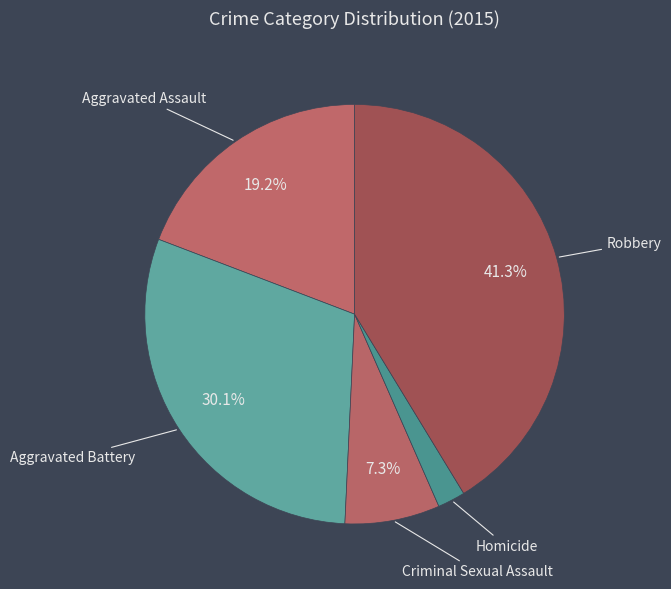

What percentage is the Criminal Sexual Assault slice, to the nearest percent?

7%